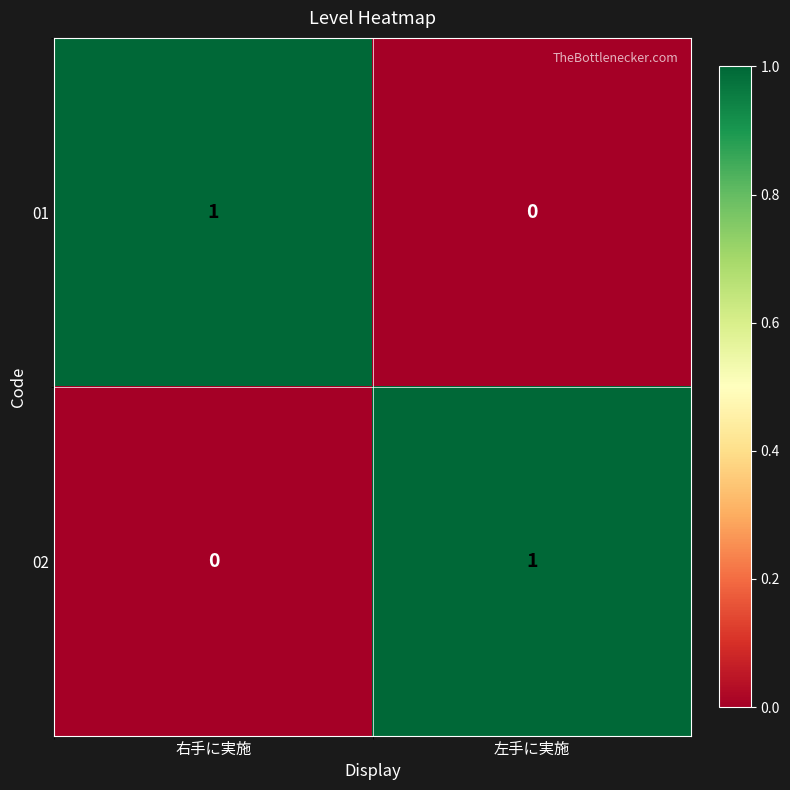

Rank the series at 右手に実施 from lowest to highest value.

02, 01